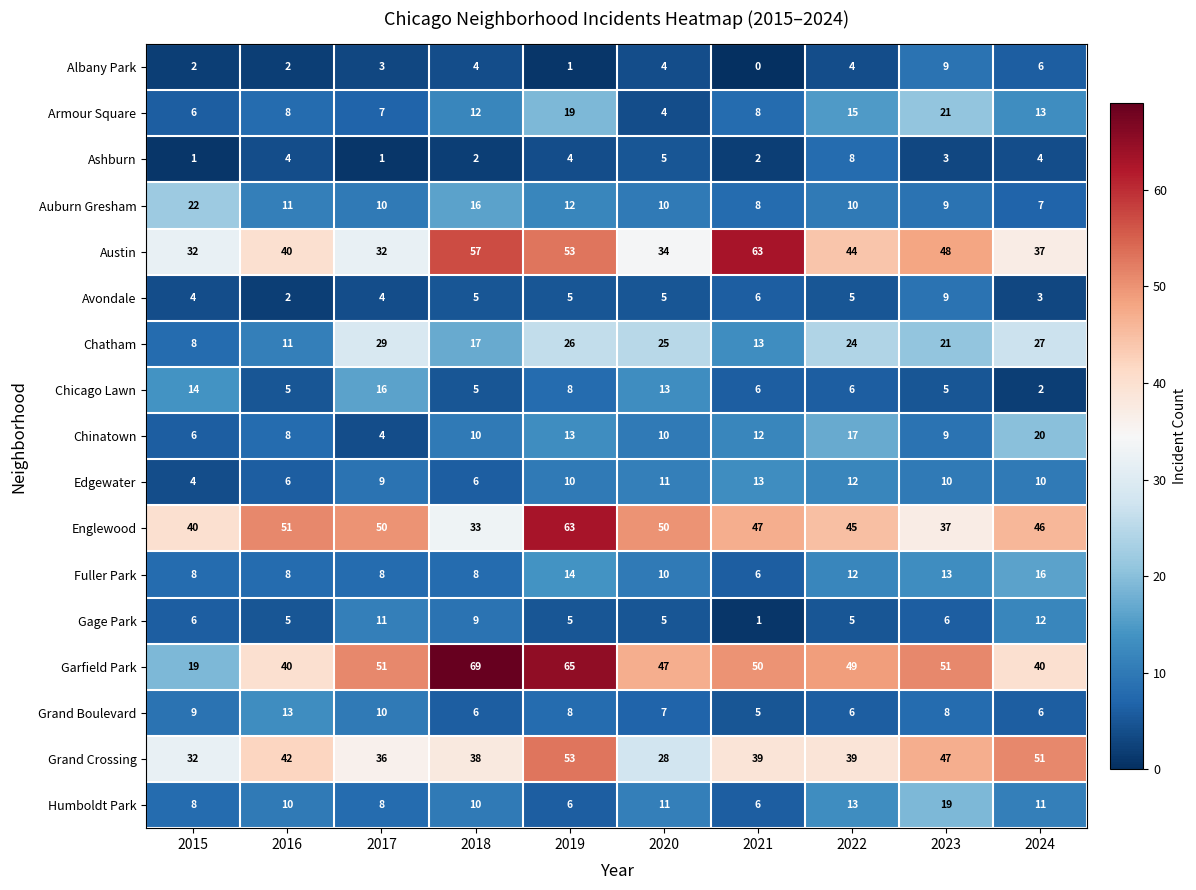

True or false: Avondale has a value of 4 at 2015.

True